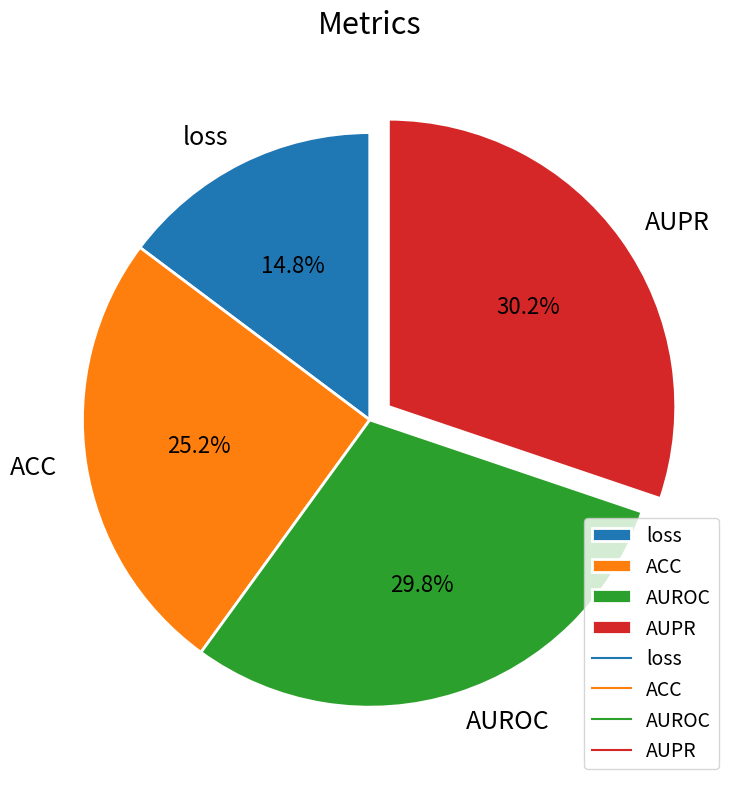

What portion of the pie excludes ACC?

74.8%